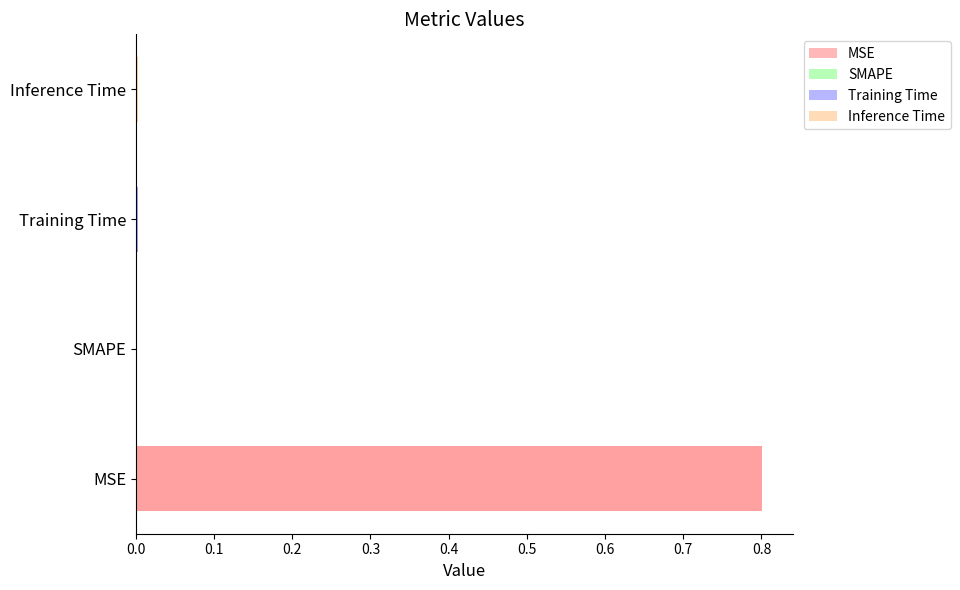

True or false: the data shows 0.0 at SMAPE.

True